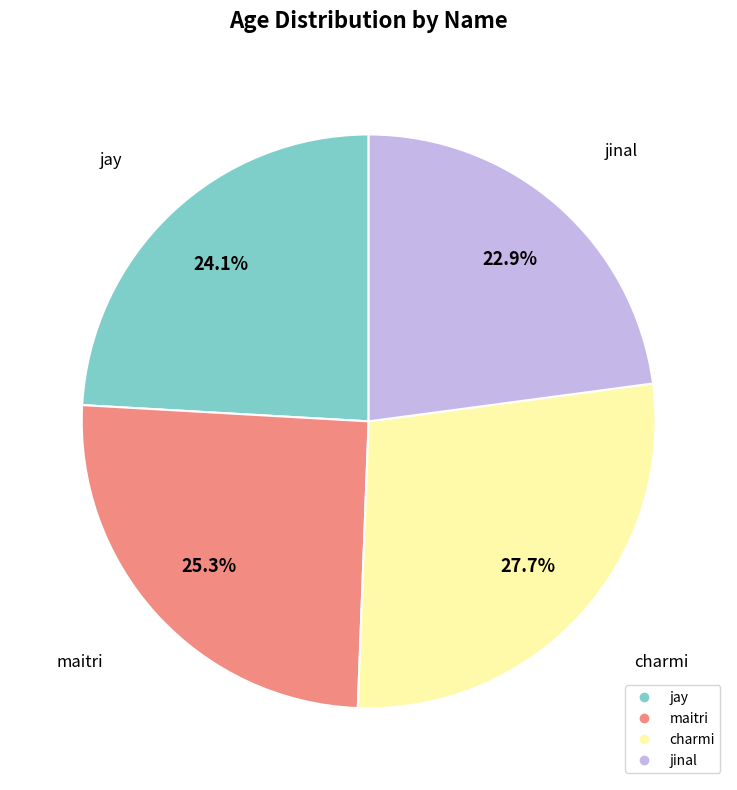

What percentage do maitri and charmi together represent?

53.0%